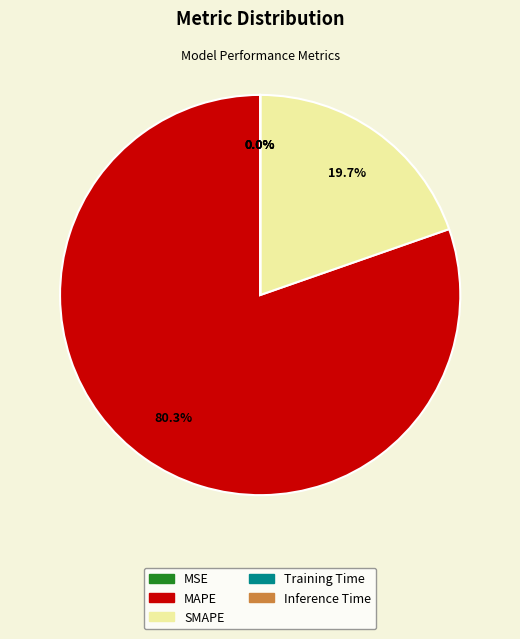

Which slice is the largest?

MAPE